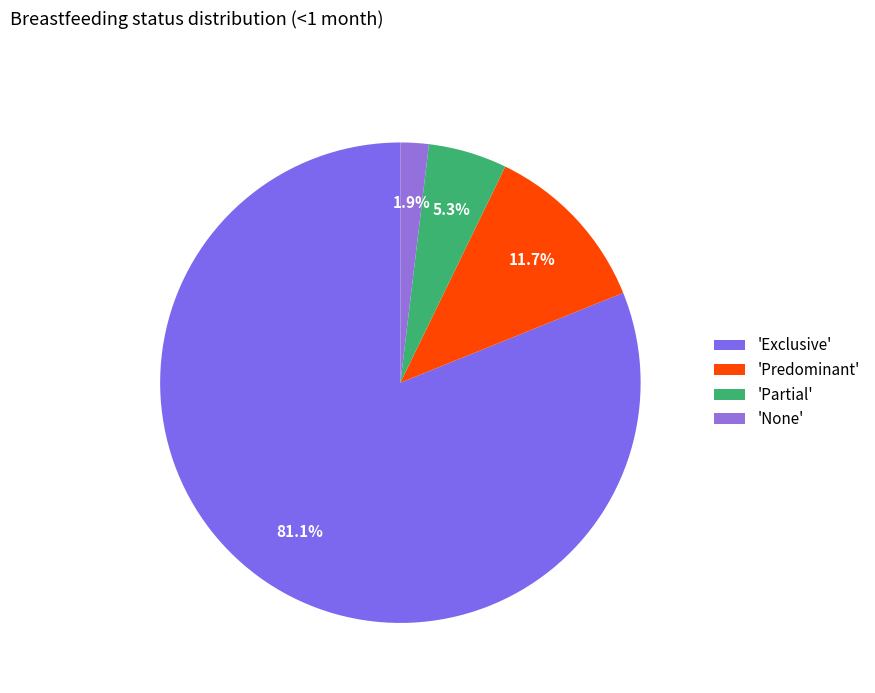

How many slices are in this pie chart?

4